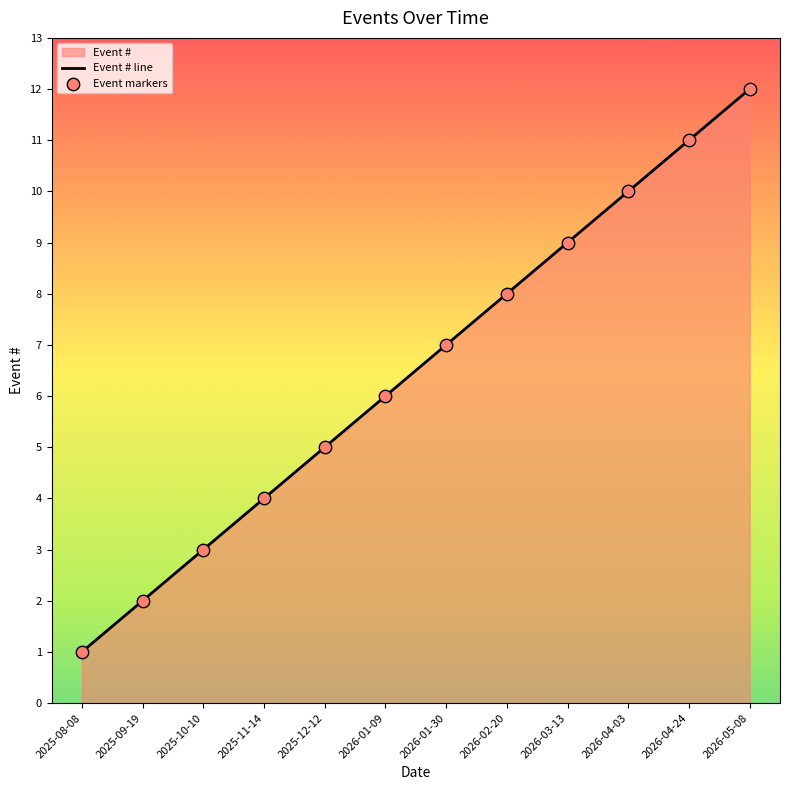

Is the value of Event markers at 2025-08-08 greater than the value of Event # line at 2025-08-08?

No